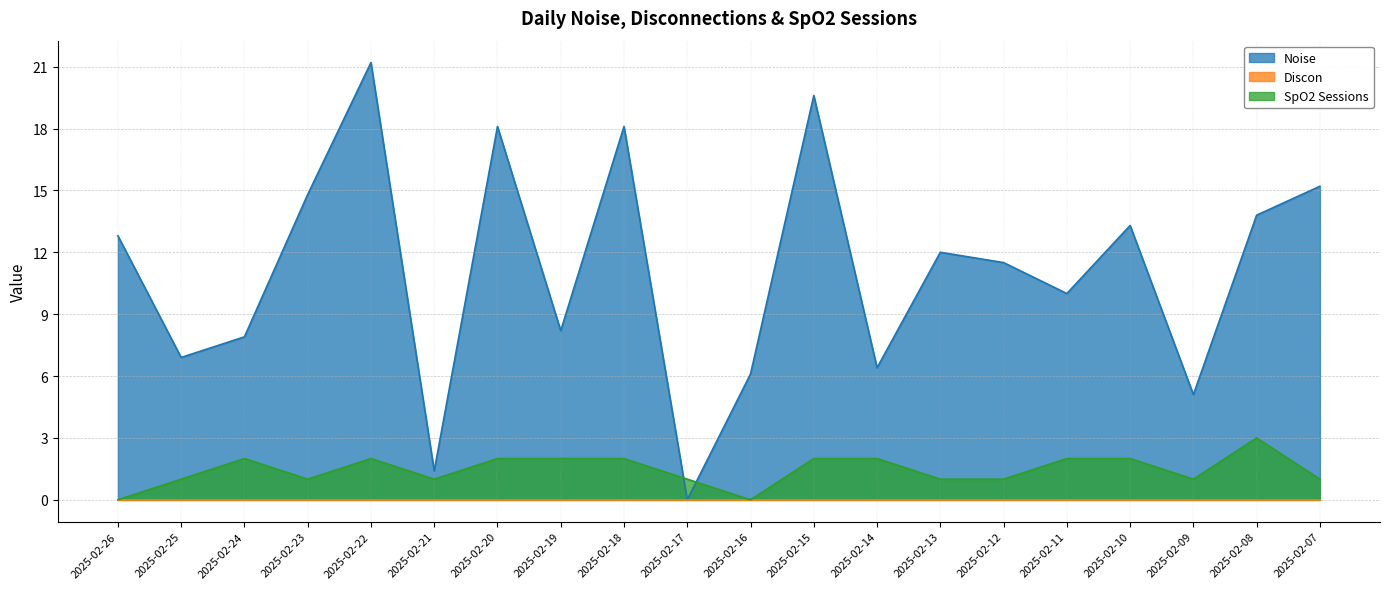

What value does the Noise series have at 2025-02-12?

11.5